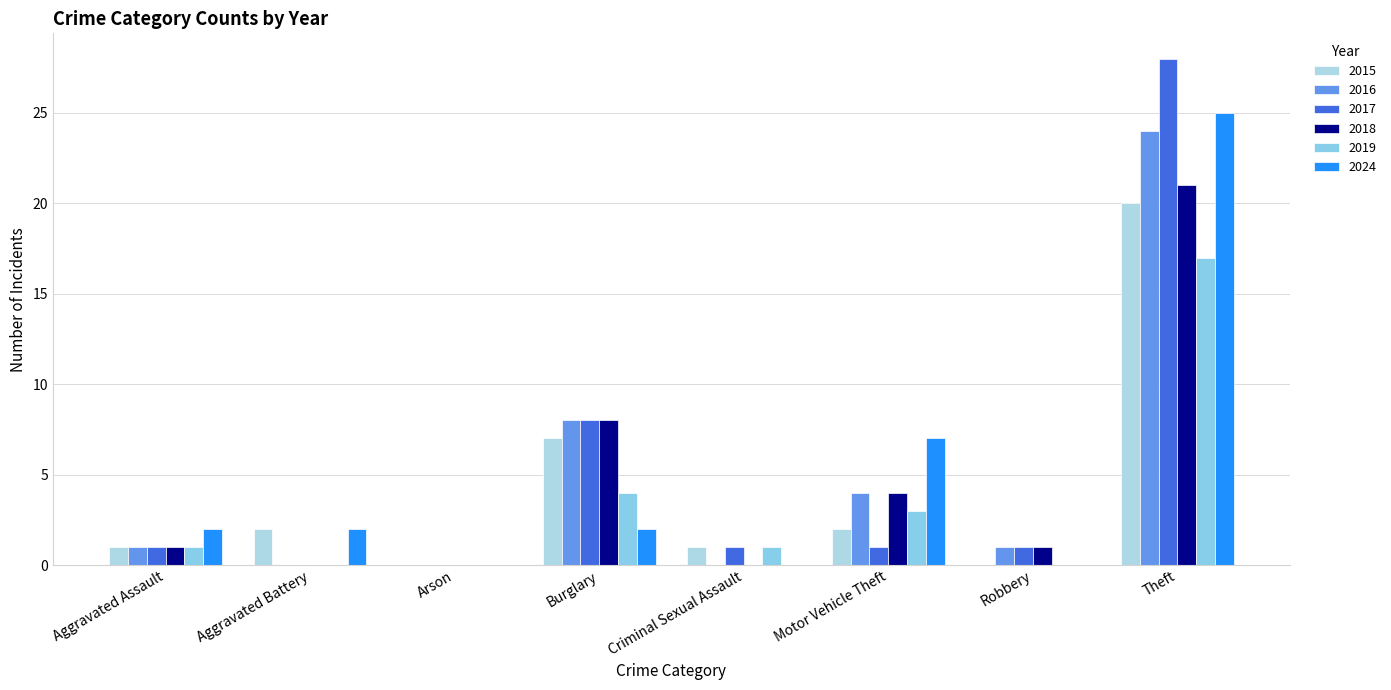

Reading left to right, list all the values displayed in this chart.

2015: Aggravated Assault=1	Aggravated Battery=2	Arson=0	Burglary=7	Criminal Sexual Assault=1	Motor Vehicle Theft=2	Robbery=0	Theft=20
2016: Aggravated Assault=1	Aggravated Battery=0	Arson=0	Burglary=8	Criminal Sexual Assault=0	Motor Vehicle Theft=4	Robbery=1	Theft=24
2017: Aggravated Assault=1	Aggravated Battery=0	Arson=0	Burglary=8	Criminal Sexual Assault=1	Motor Vehicle Theft=1	Robbery=1	Theft=28
2018: Aggravated Assault=1	Aggravated Battery=0	Arson=0	Burglary=8	Criminal Sexual Assault=0	Motor Vehicle Theft=4	Robbery=1	Theft=21
2019: Aggravated Assault=1	Aggravated Battery=0	Arson=0	Burglary=4	Criminal Sexual Assault=1	Motor Vehicle Theft=3	Robbery=0	Theft=17
2024: Aggravated Assault=2	Aggravated Battery=2	Arson=0	Burglary=2	Criminal Sexual Assault=0	Motor Vehicle Theft=7	Robbery=0	Theft=25